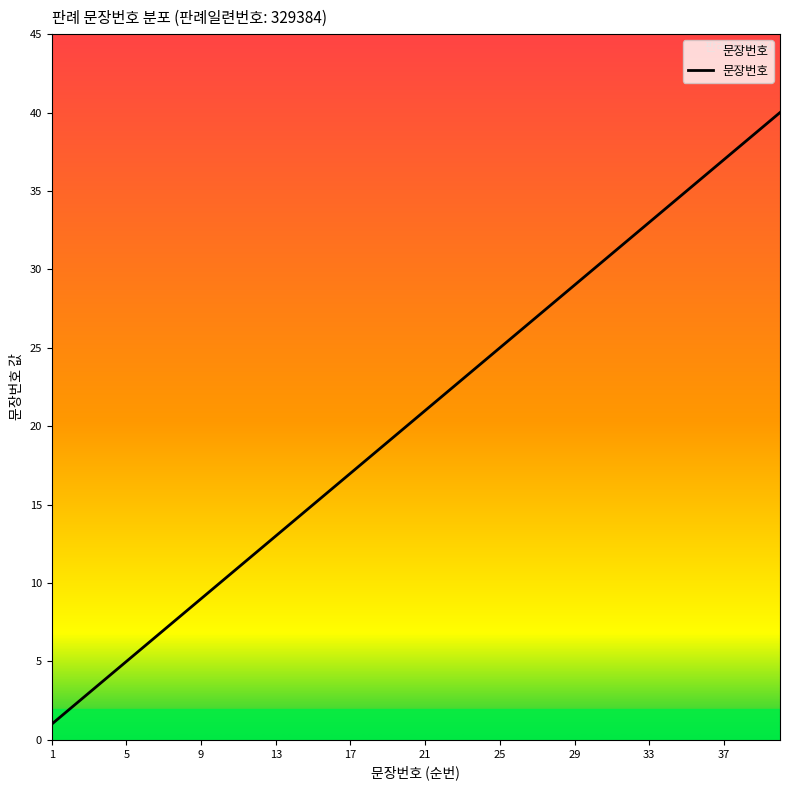

What is the difference between the maximum and minimum values?

39